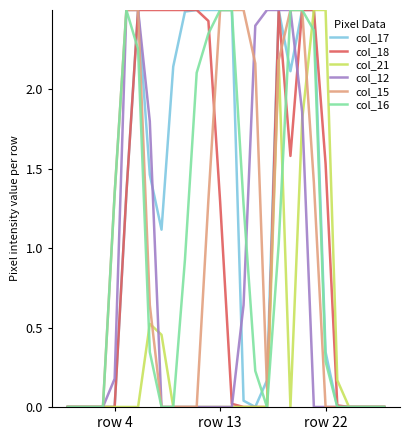

Which series has the widest spread of values?

col_17